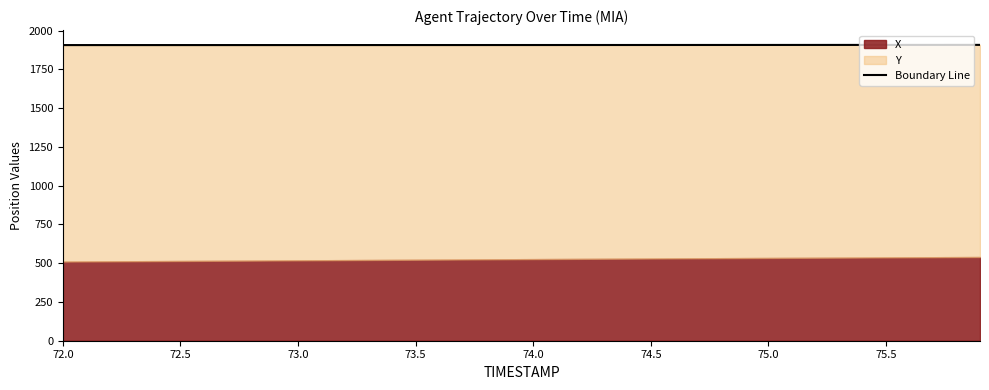

The chart shows a value of 675.7 at 34. True or false?

False